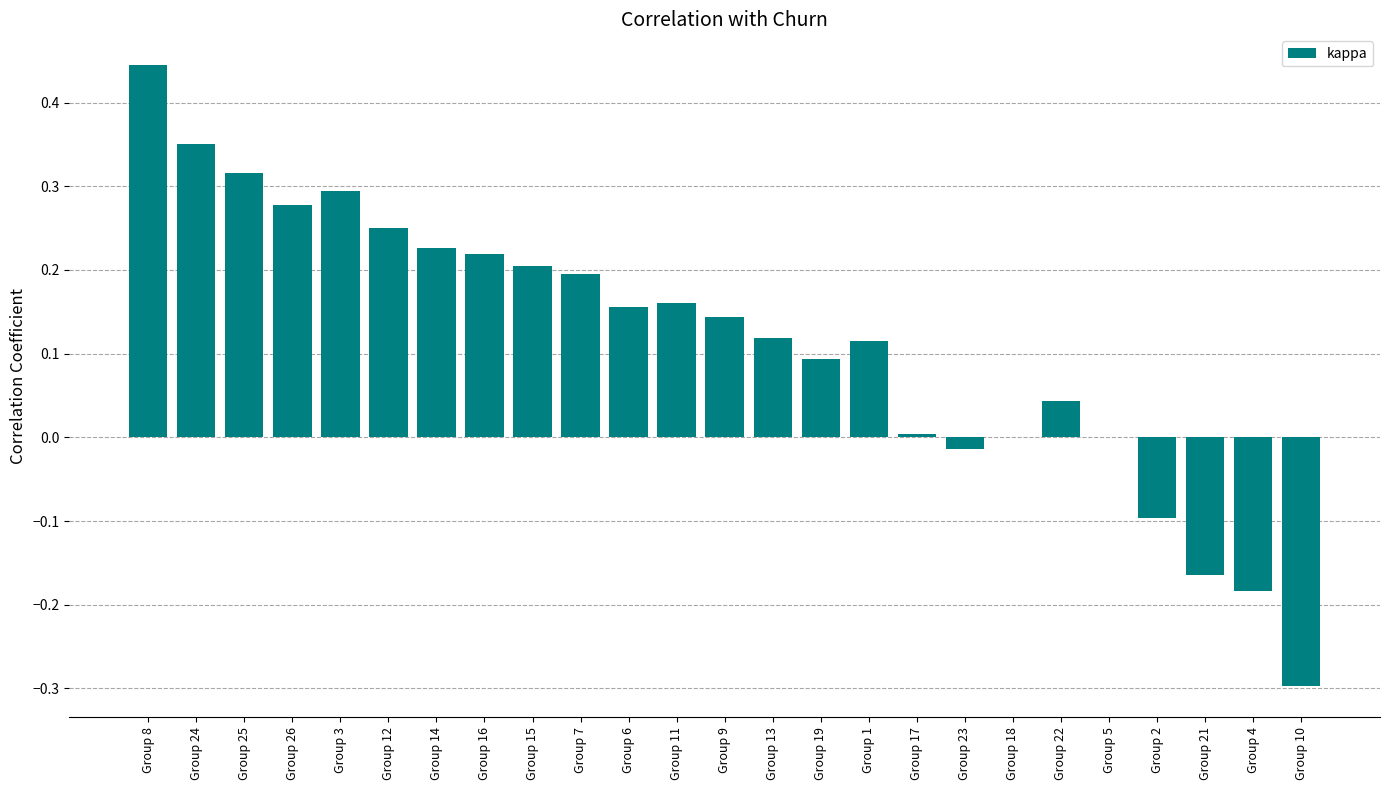

True or false: the data shows -0.1 at Group 4.

False